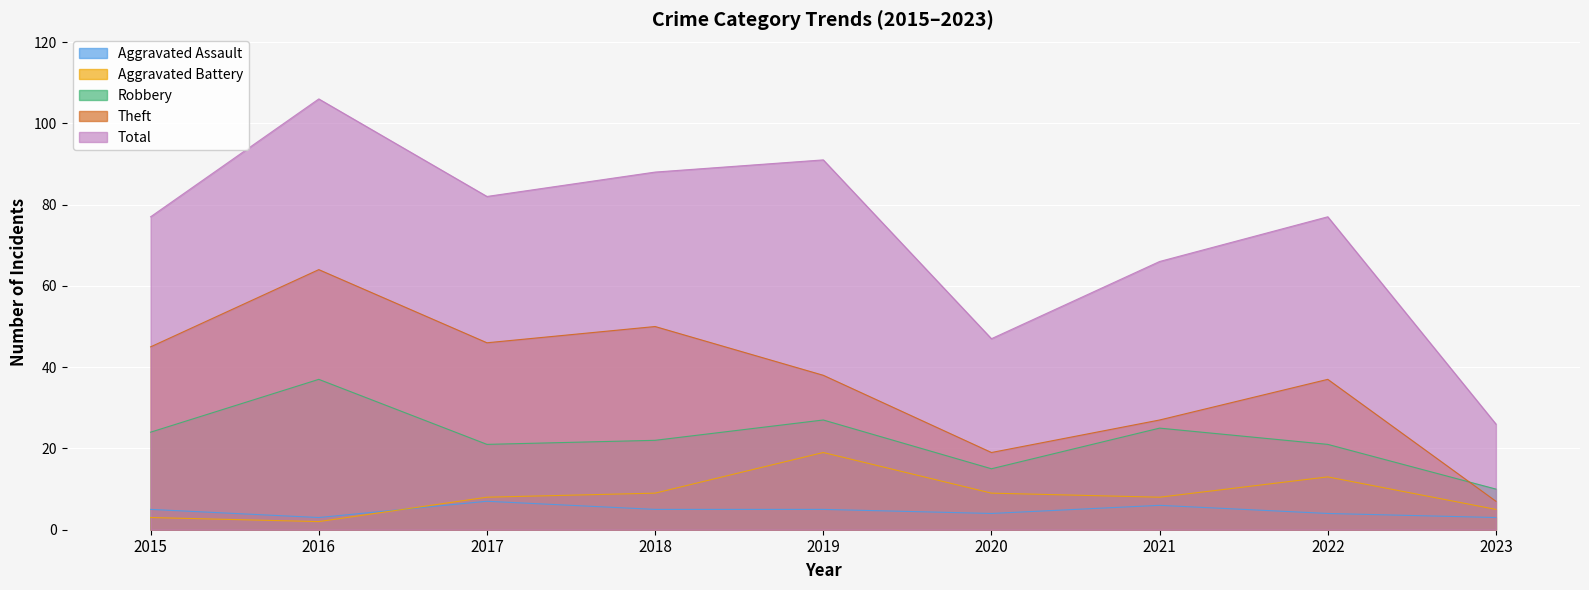

At which category is the sum across all series the highest?

2016